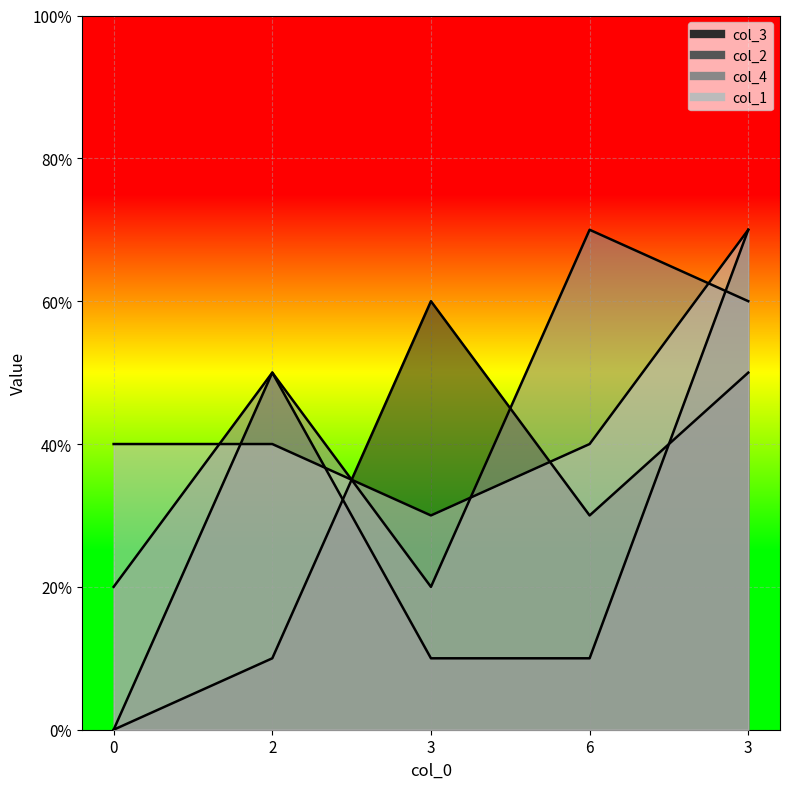

What is the total value across all series at 2?

15